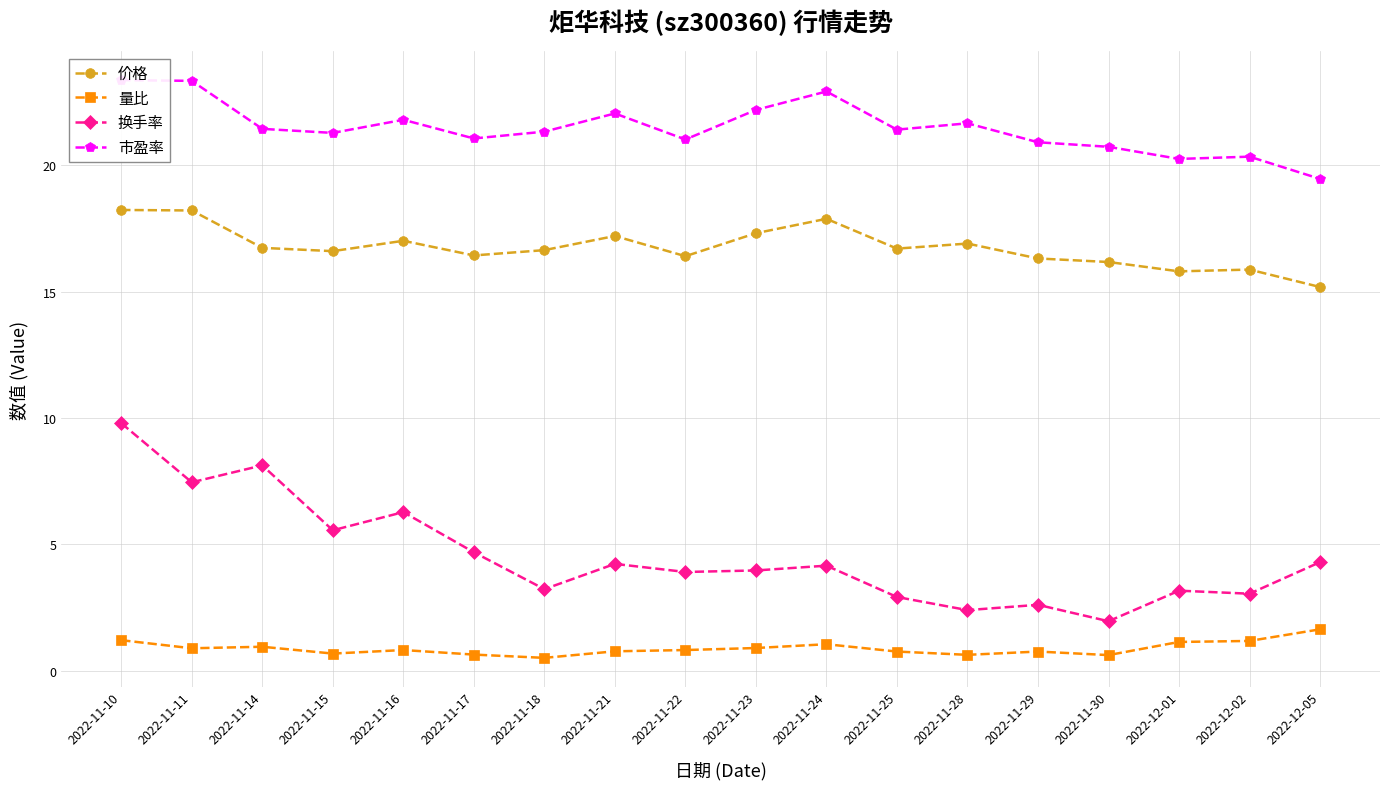

Does the chart have visible grid lines?

Yes